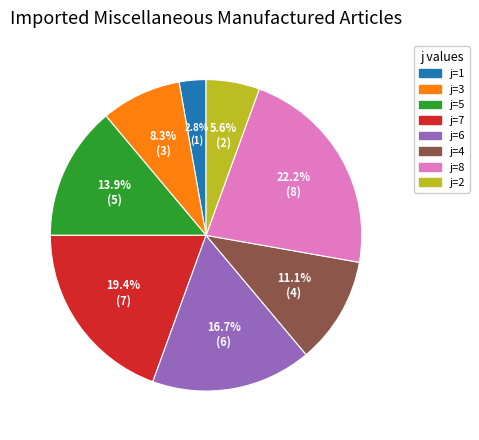

Is there any slice that represents more than half of the pie?

No